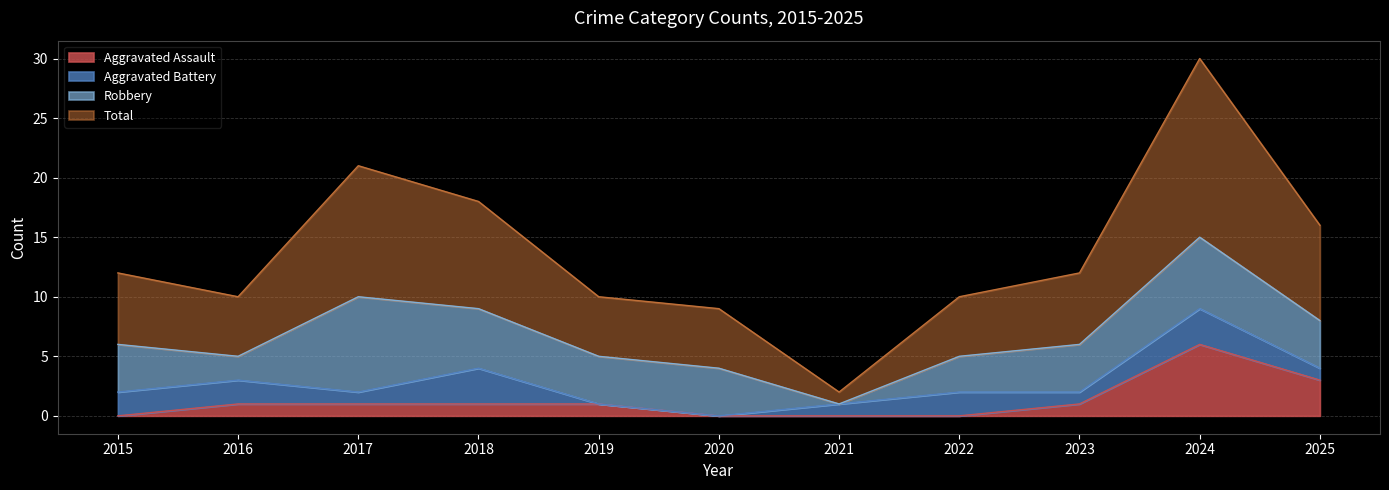

At how many categories does at least one series exceed 29?

1